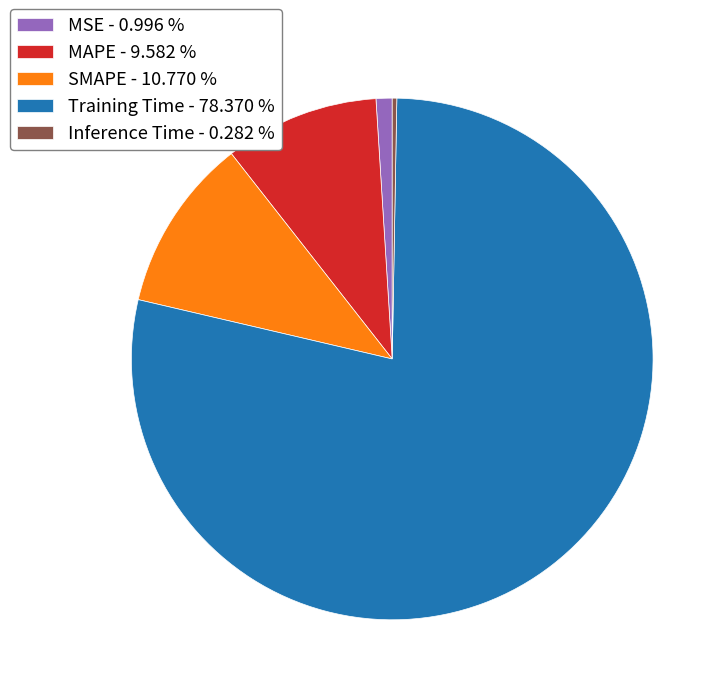

What is the majority slice?

Training Time